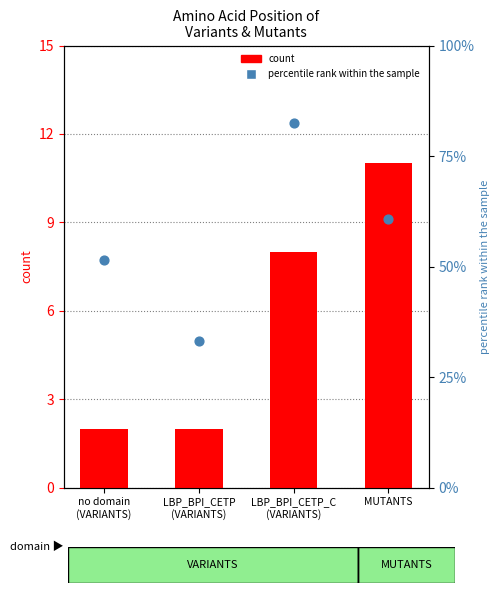

Is the value of percentile rank within sample at LBP_BPI_CETP_C
(VARIANTS) greater than the value of count (VARIANTS) at LBP_BPI_CETP_C
(VARIANTS)?

Yes